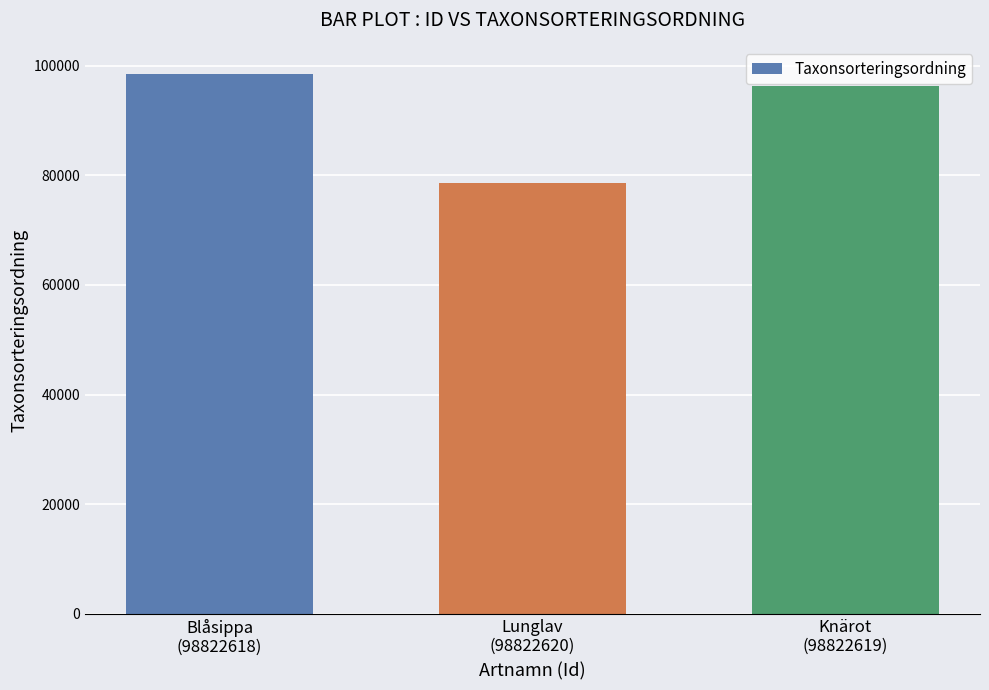

List the labels in order of value, smallest first.

Lunglav
(98822620), Knärot
(98822619), Blåsippa
(98822618)